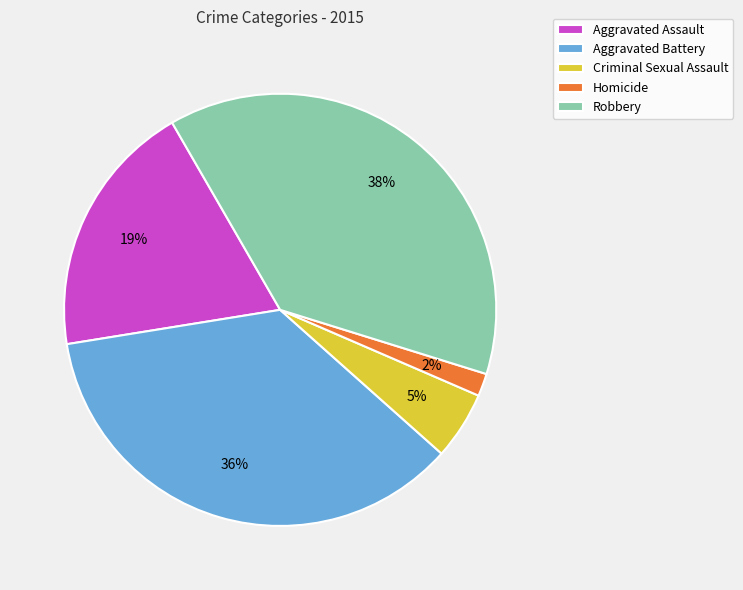

To the nearest percent, what percentage of the pie is Homicide?

2%